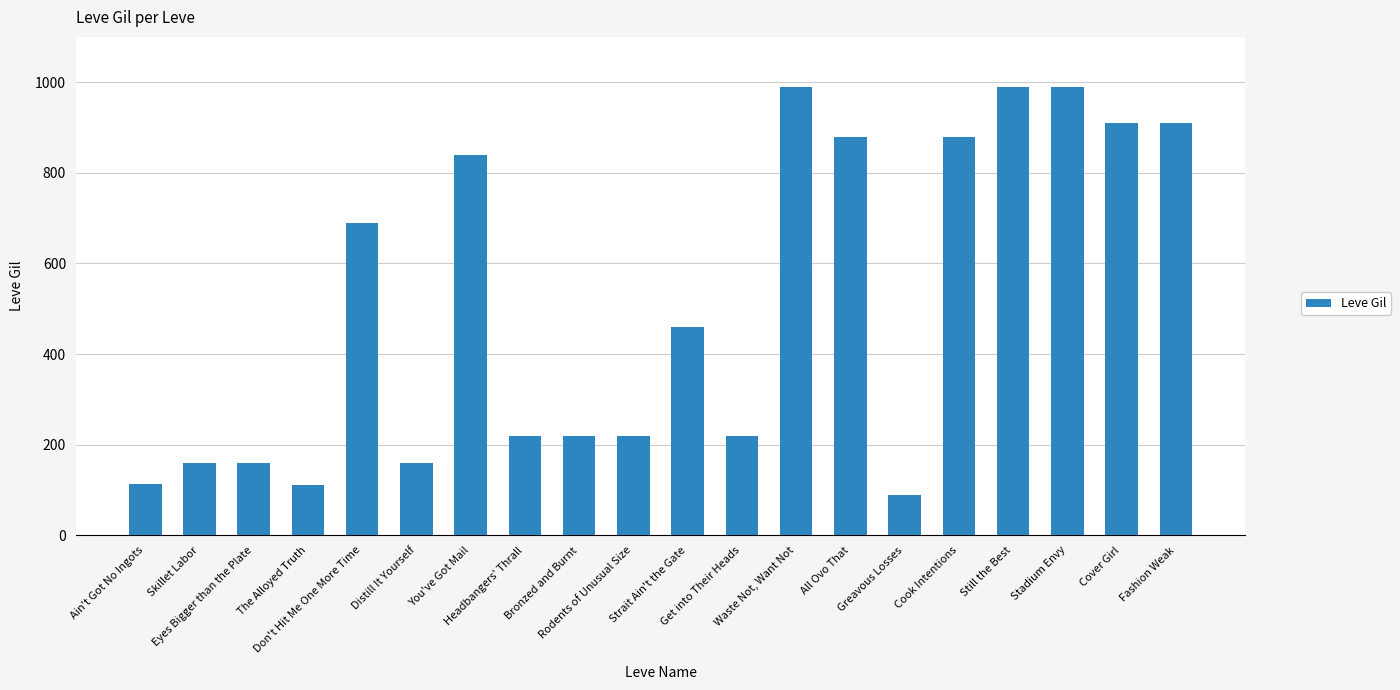

What is the minimum value shown in the chart?

90